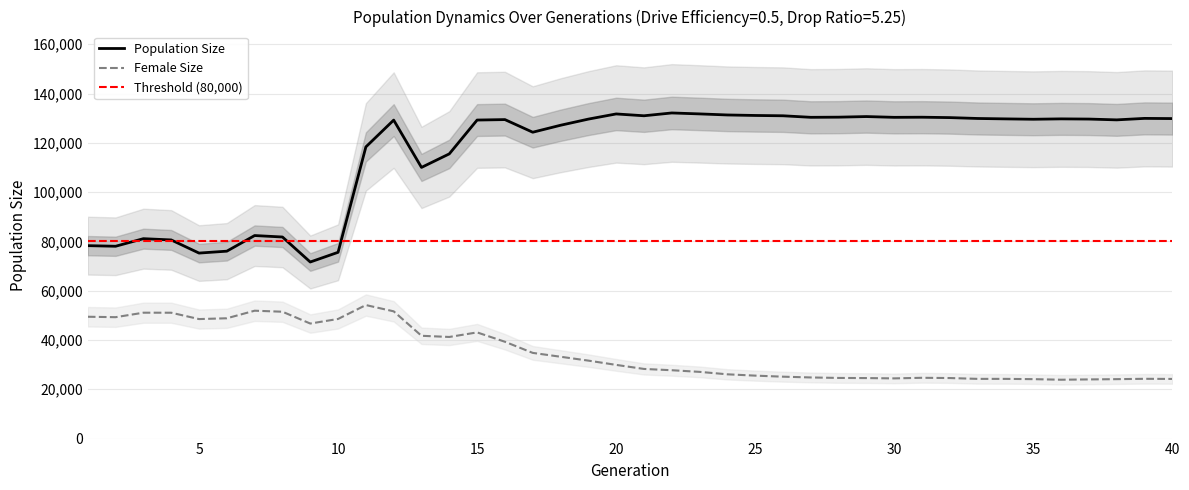

How many values in the female_size series are below 29898?

20